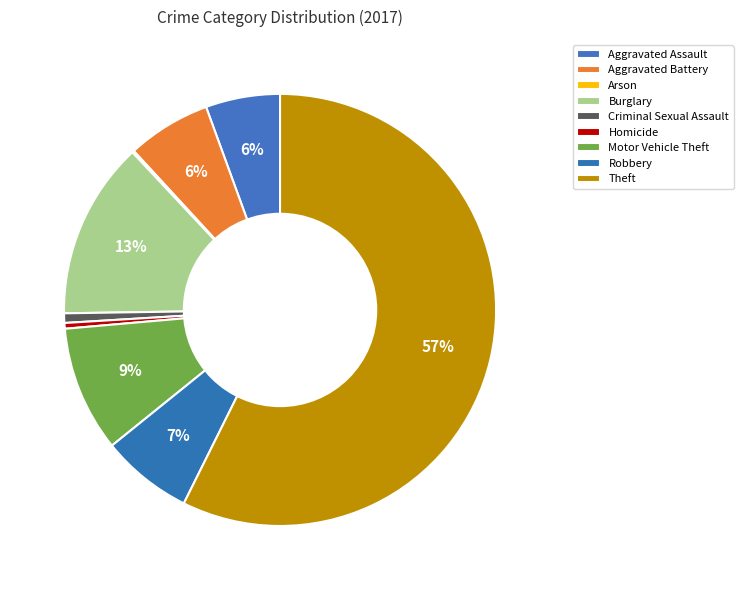

What percentage is NOT represented by Aggravated Battery?

93.7%